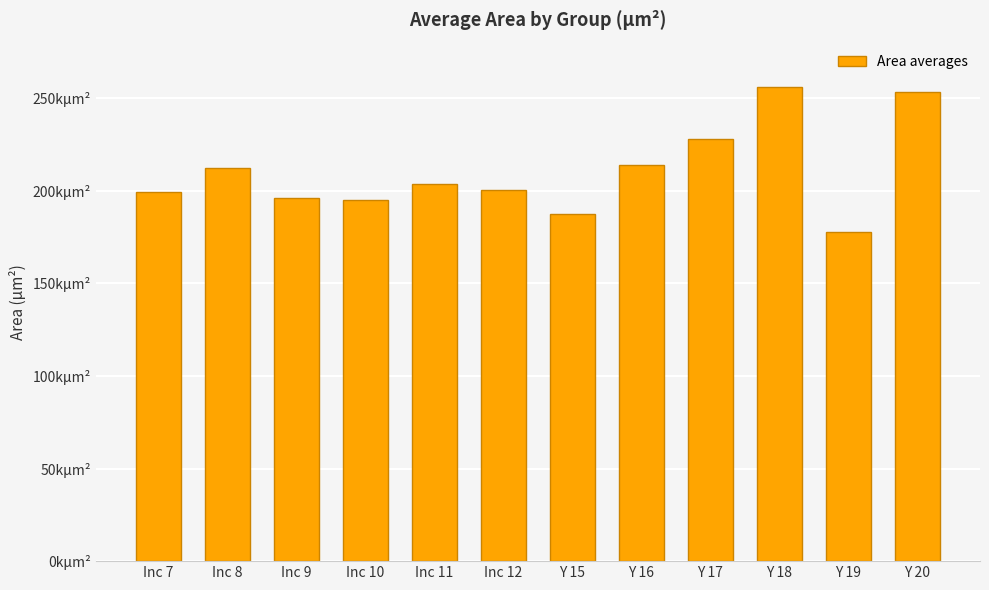

Which label corresponds to the smallest value in the chart?

Y 19